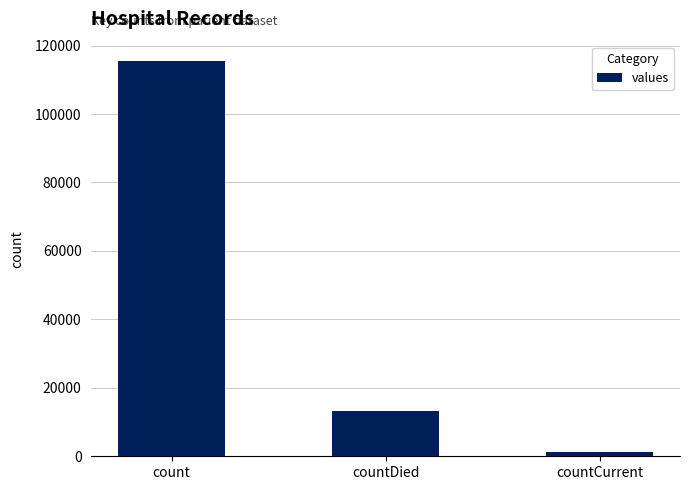

Which has a higher value, countCurrent or countDied?

countDied